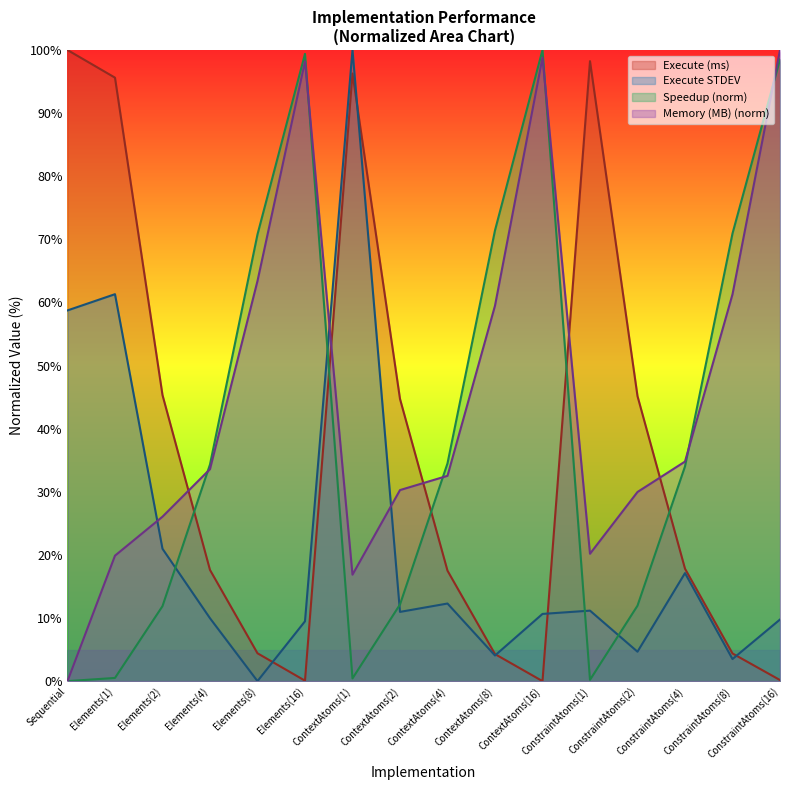

How many interior local valleys does the Execute STDEV series have?

5